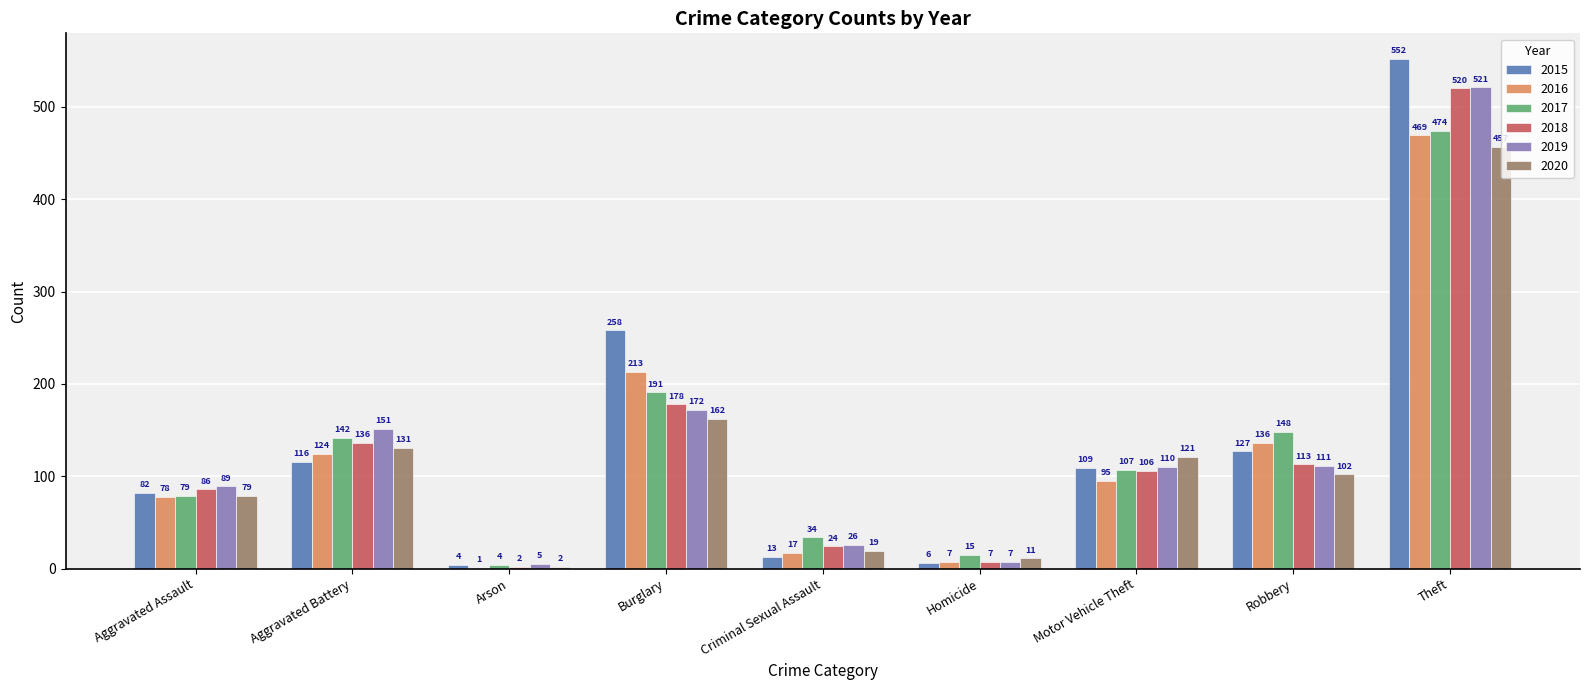

What is the greatest value displayed?

552